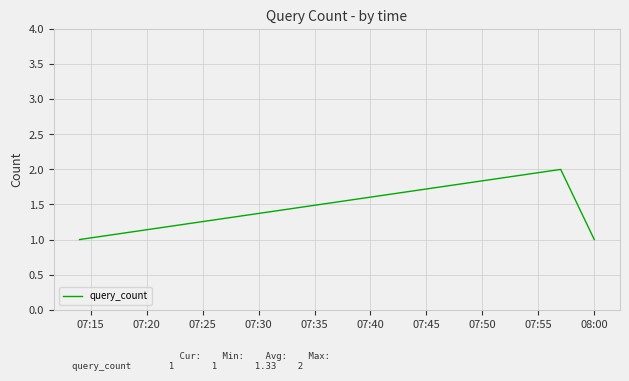

What is the sum of all values?

4